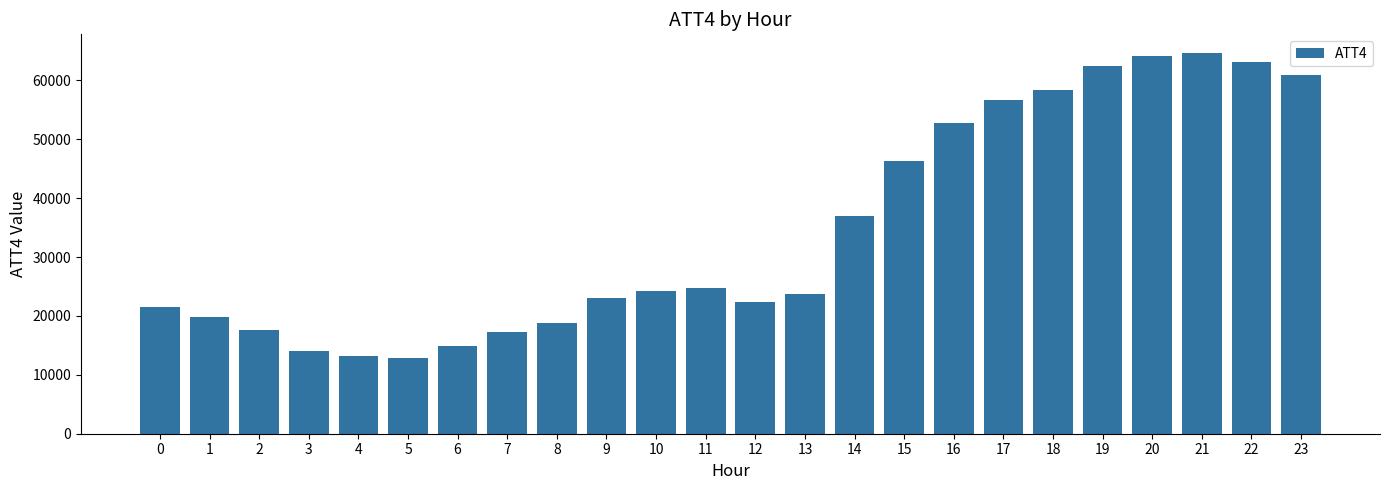

How many bars are there in total?

24